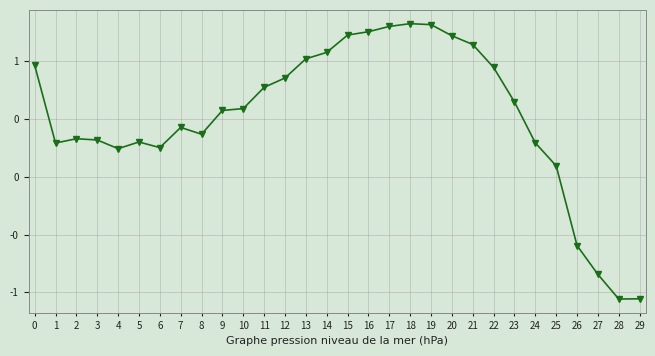

Is this an area chart (filled region under the line)?

No